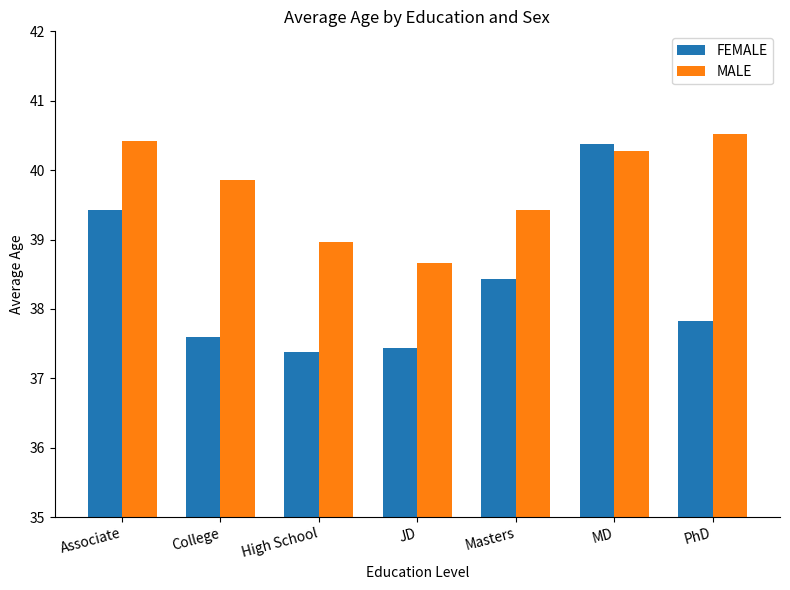

Between JD and MD, which series saw the biggest shift?

FEMALE